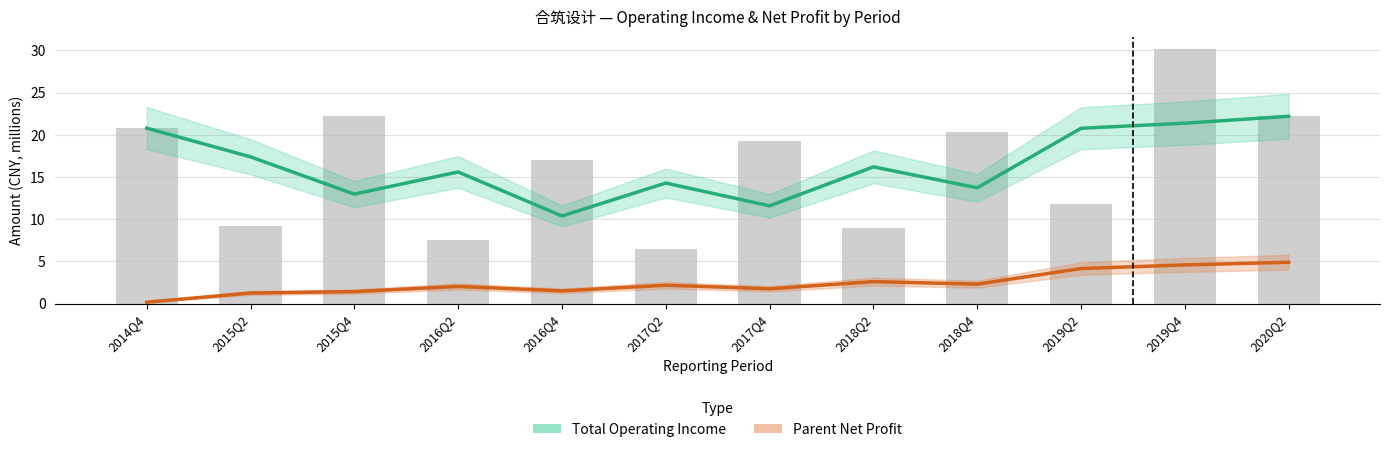

What is the difference between the highest and lowest values at 2016Q2?

13.6